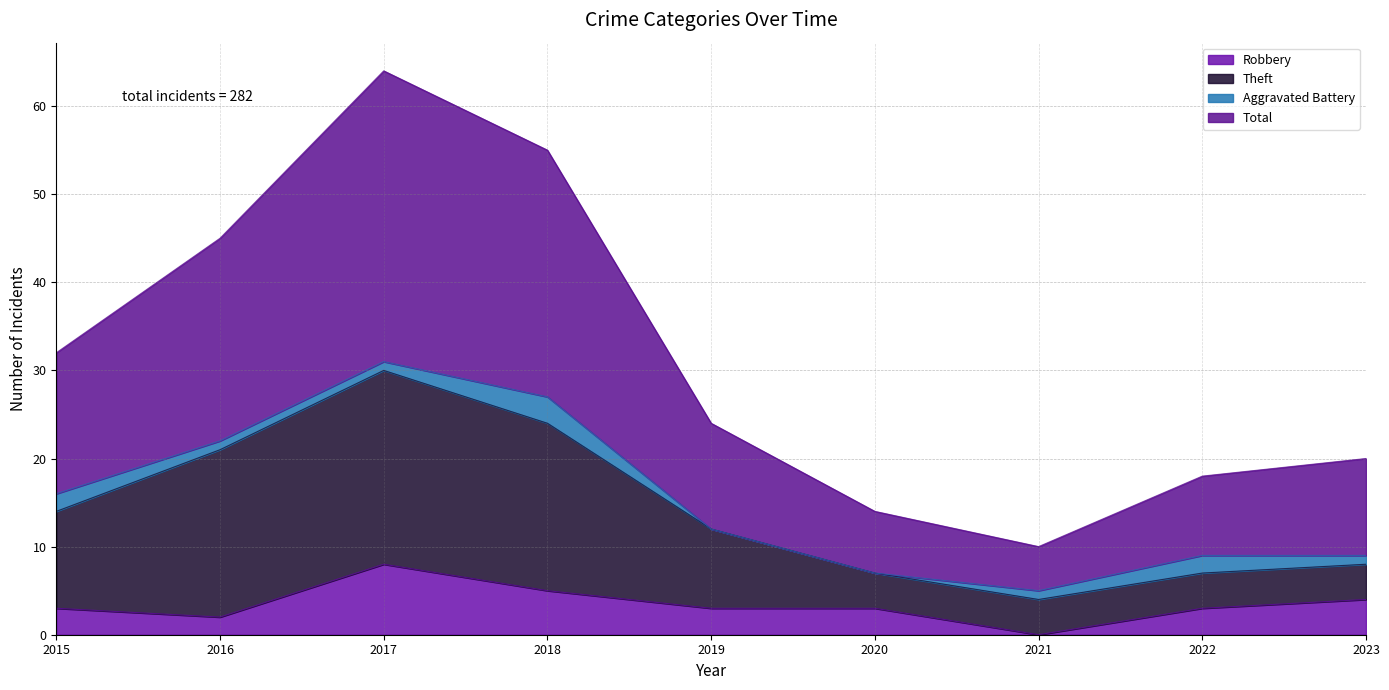

At which label does Robbery reach its peak?

2017